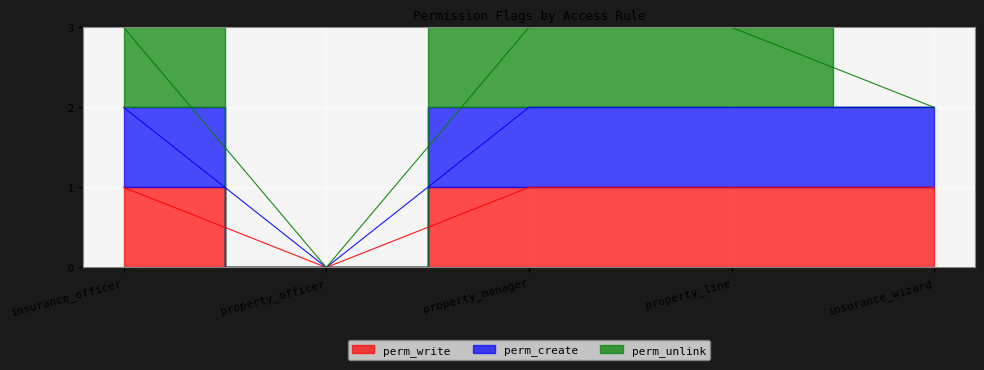

What position from the right is property_manager?

3